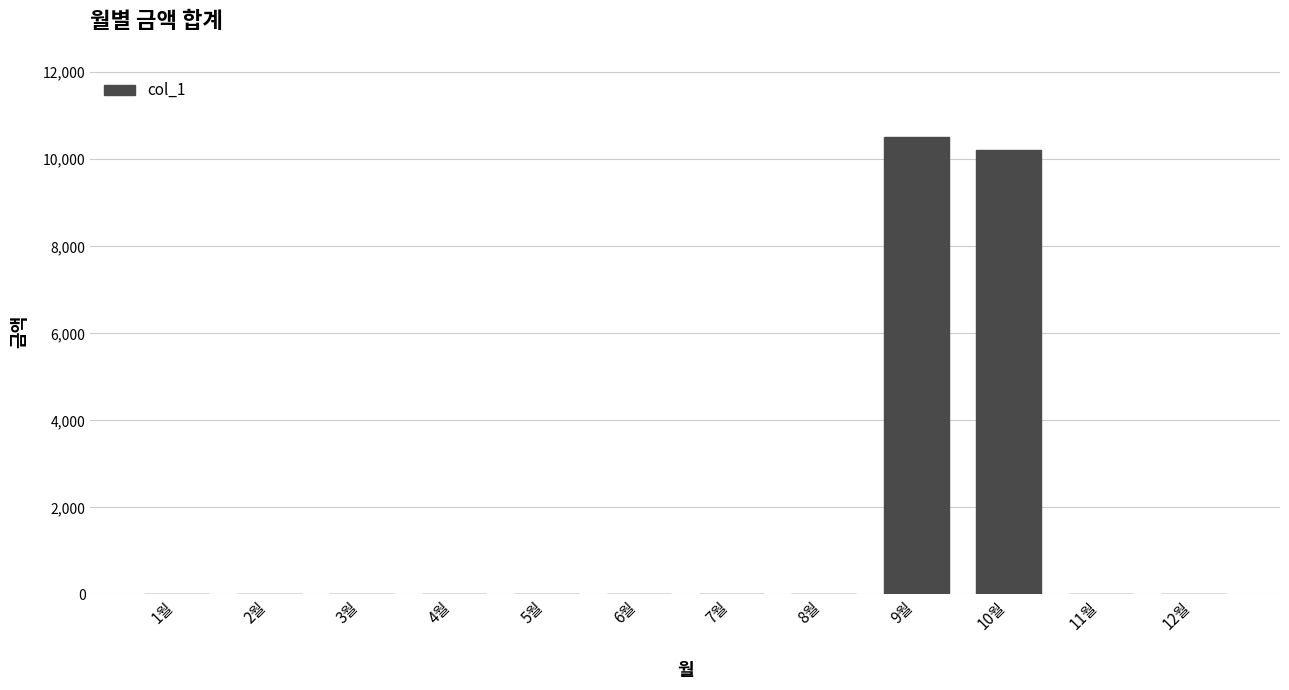

Does the chart contain stacked bars?

No